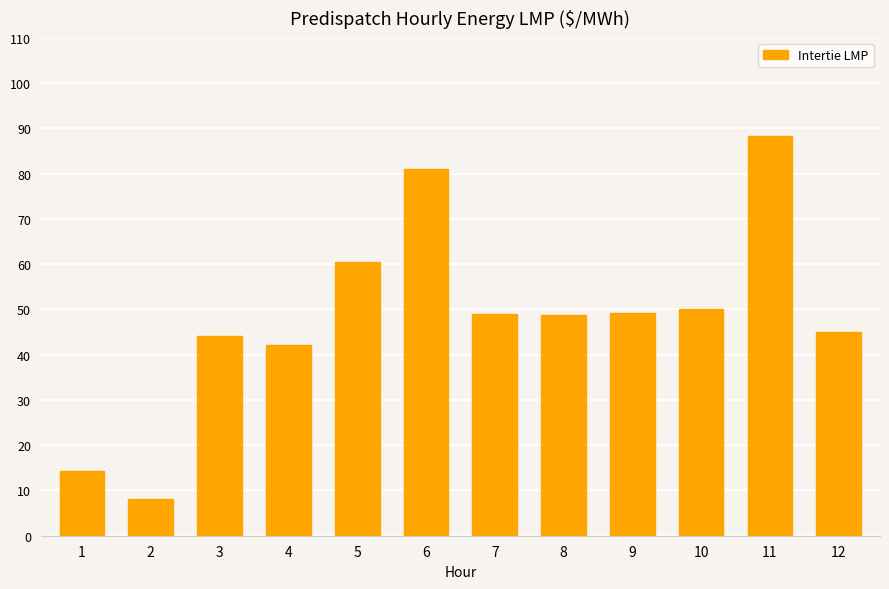

What is the value of the 2nd bar from the left?

8.1